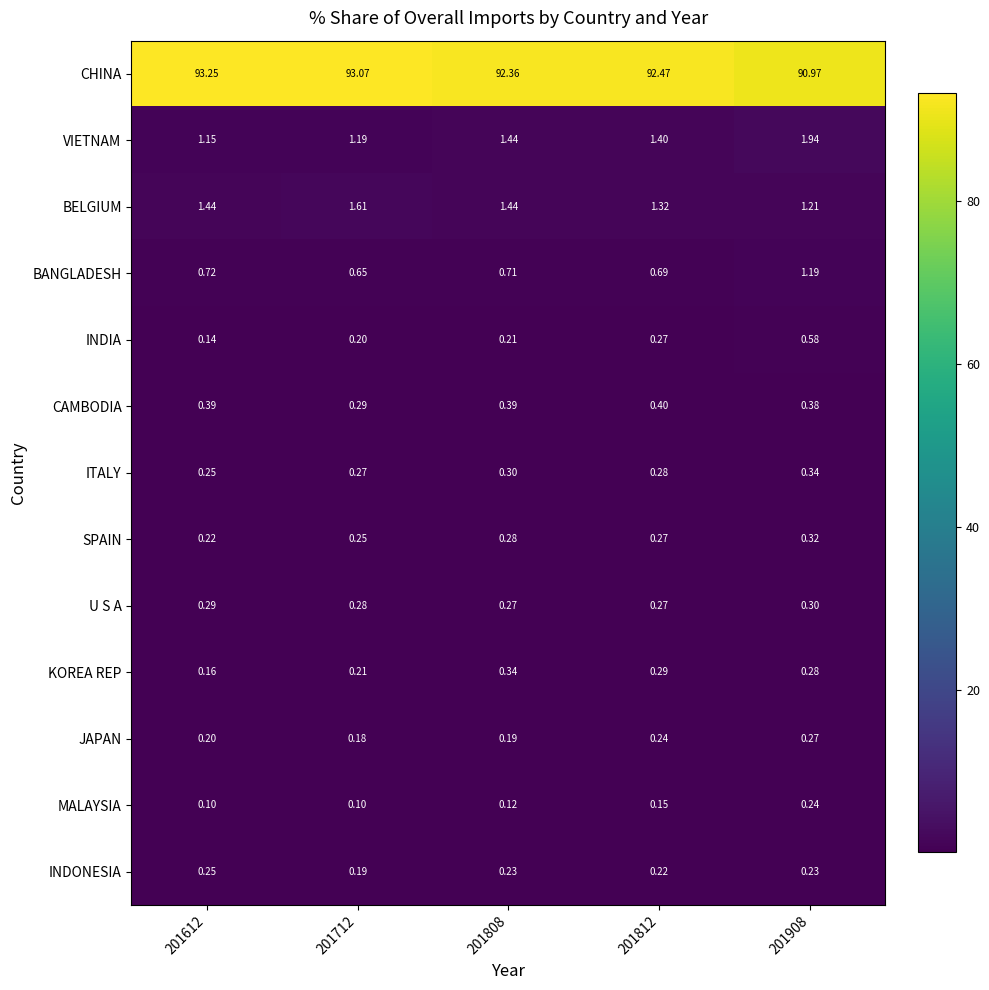

Between 201612 and 201908, which series saw the biggest shift?

CHINA